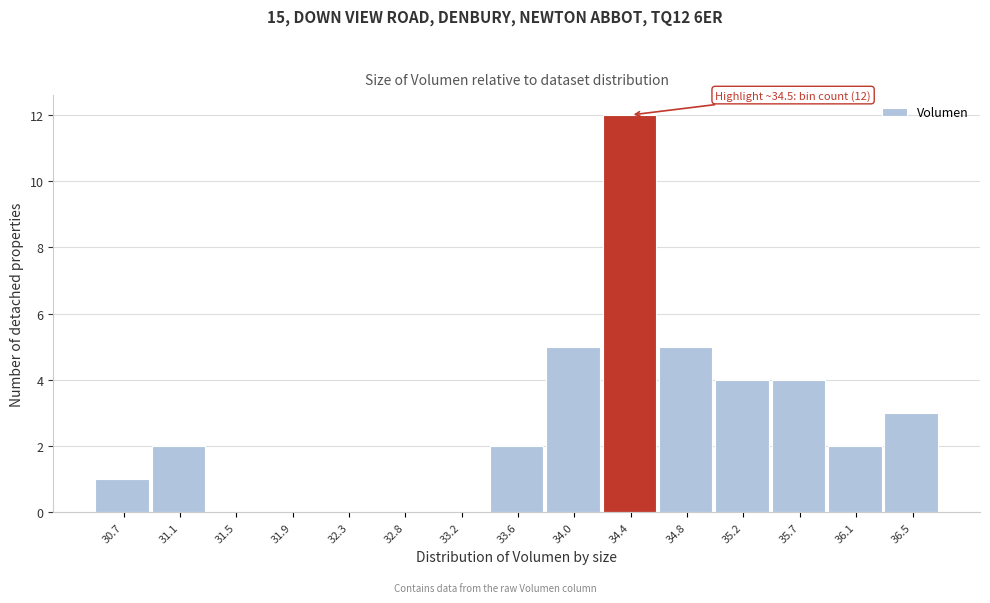

Reading left to right, list all the values displayed in this chart.

30.7=1	31.1=2	31.5=0	31.9=0	32.3=0	32.8=0	33.2=0	33.6=2	34.0=5	34.4=12	34.8=5	35.2=4	35.7=4	36.1=2	36.5=3